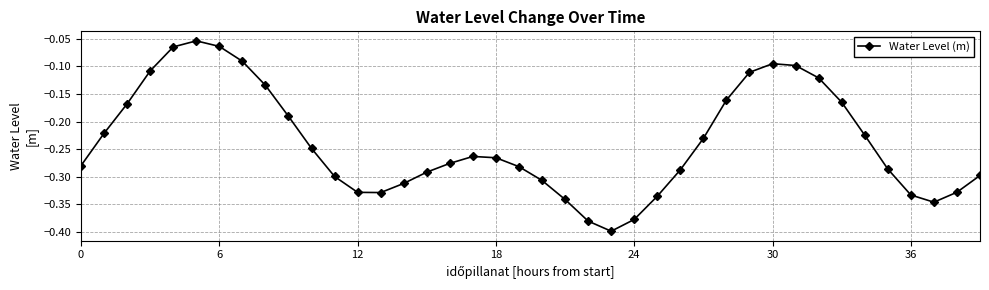

How many interior local valleys (lower than both neighbors) does the data have?

3